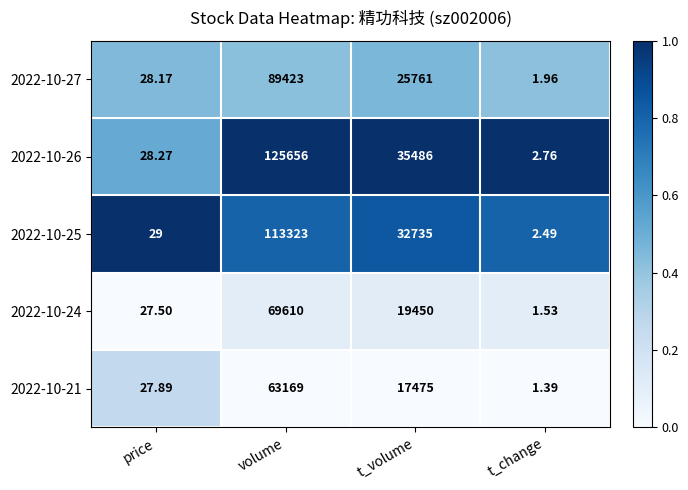

At which label does 2022-10-25 reach its peak?

volume